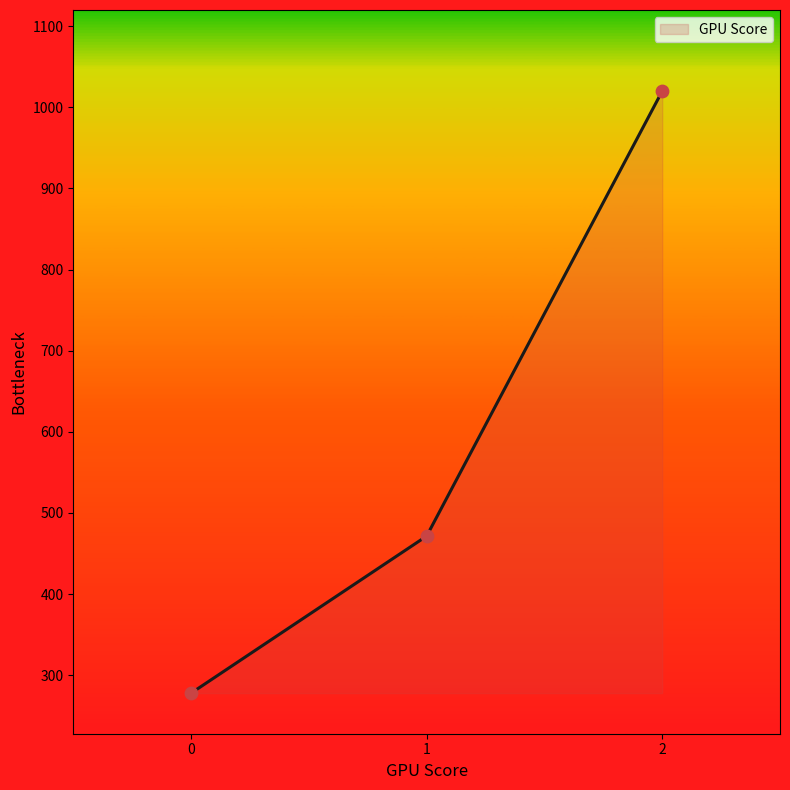

Approximately how many times larger is the value at 1 compared to 0?

1.7